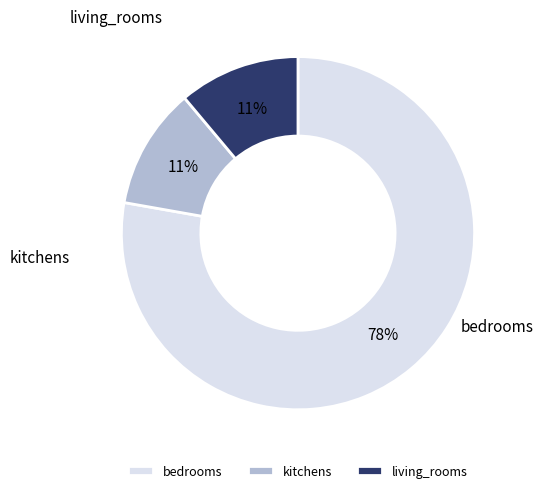

Rank the categories by value from lowest to highest.

kitchens, living_rooms, bedrooms